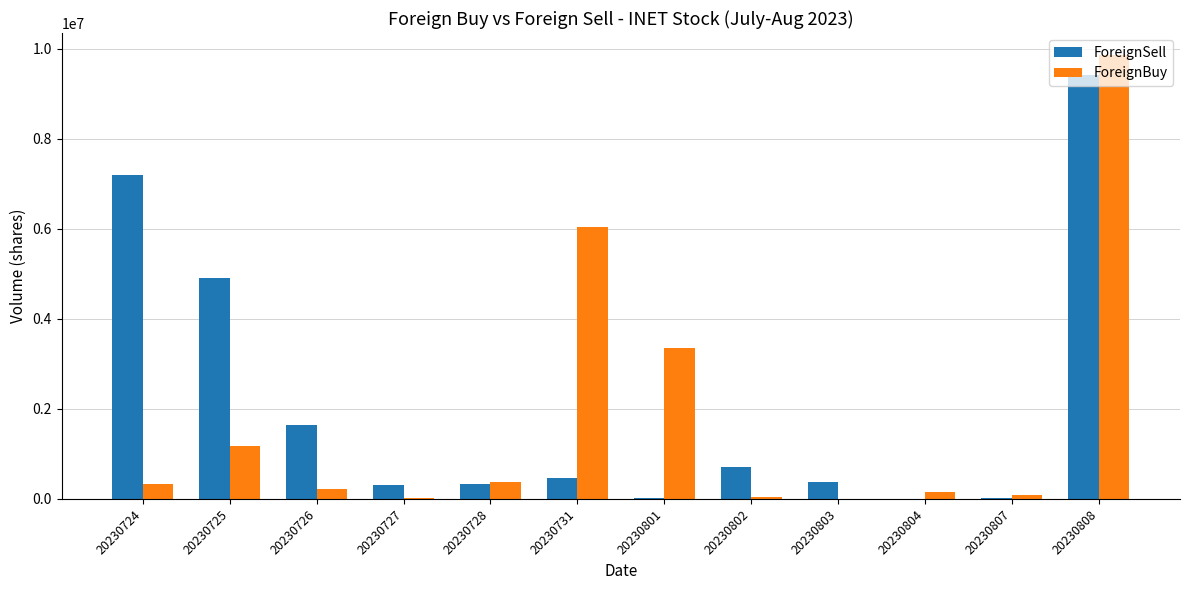

True or false: ForeignSell has a value of 311300 at 20230727.

True